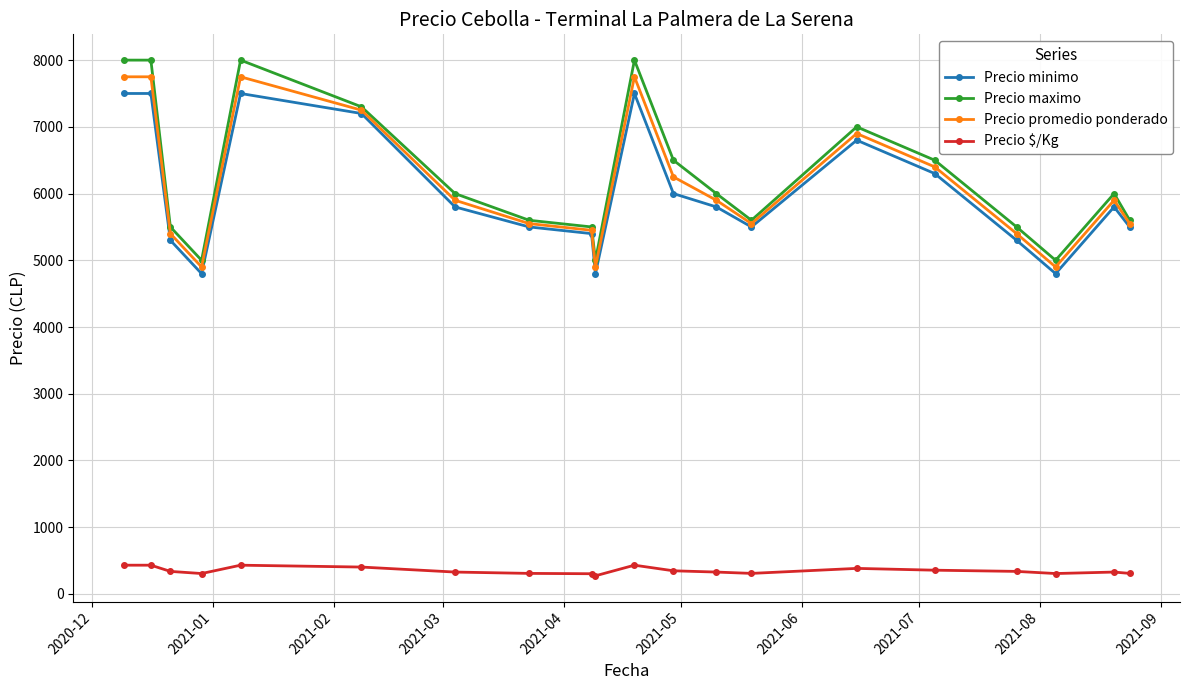

What is the value of the Precio minimo point at the 14th from the left?

5500